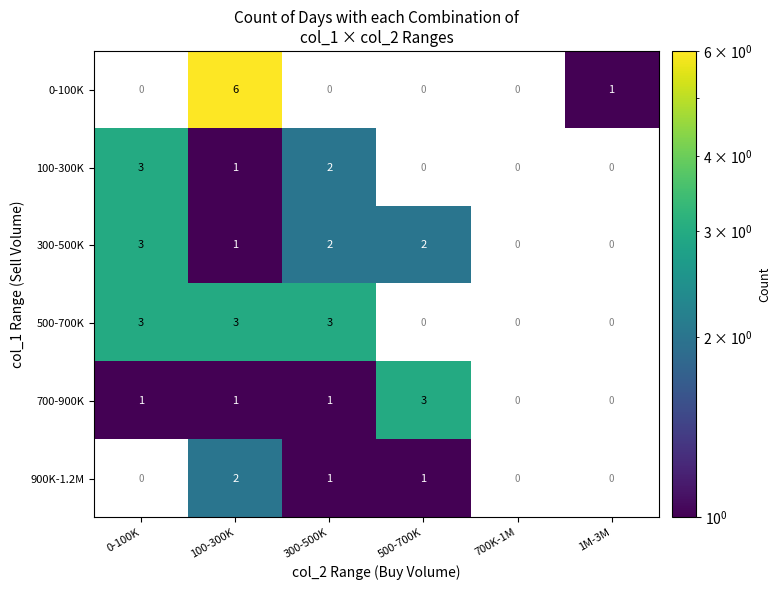

What is the sum of the 300-500K values at 0-100K and 300-500K?

5